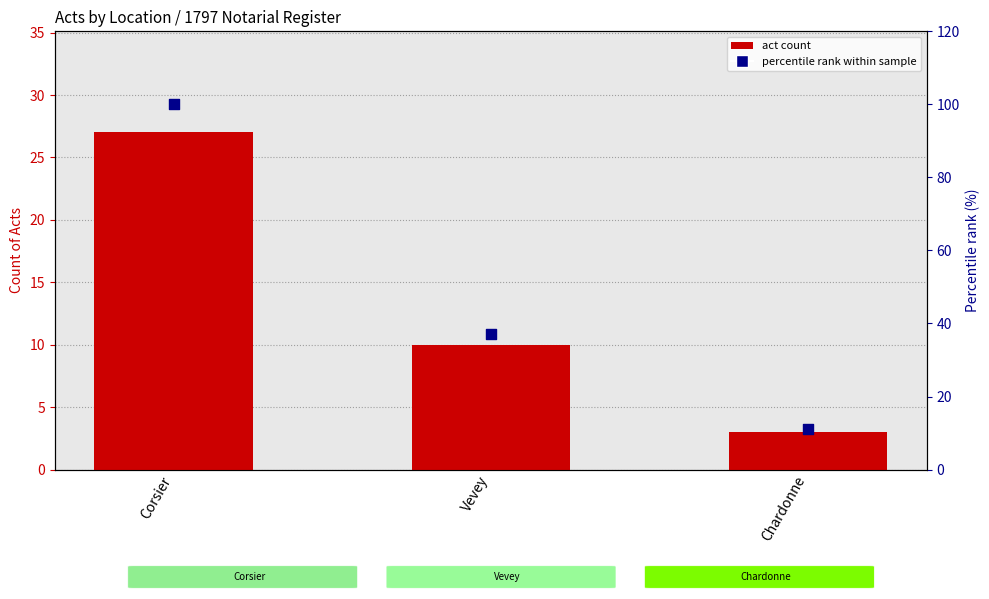

Which series contains the lowest Y value?

act count